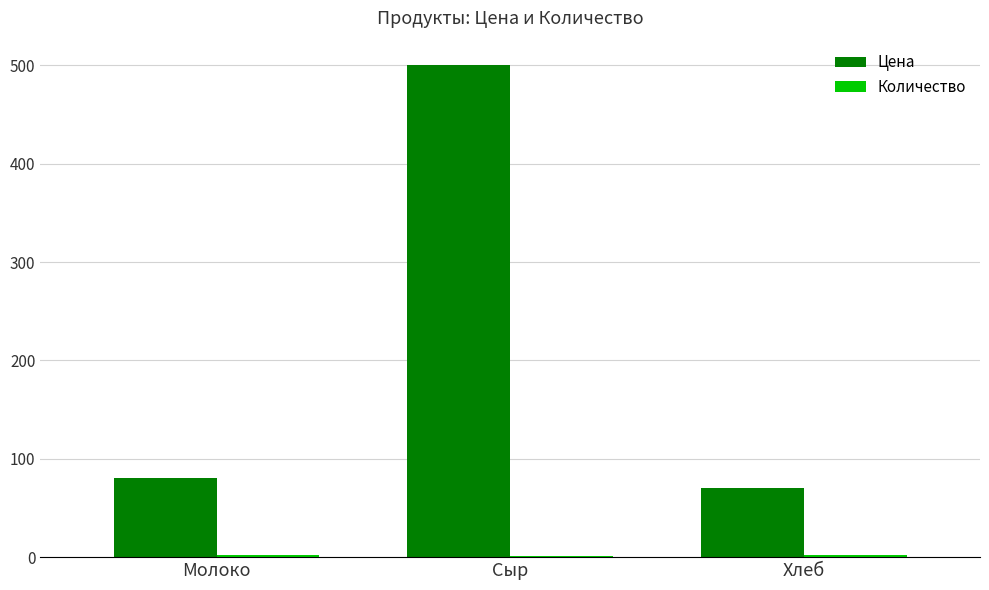

Which series has the largest total across all categories?

Цена